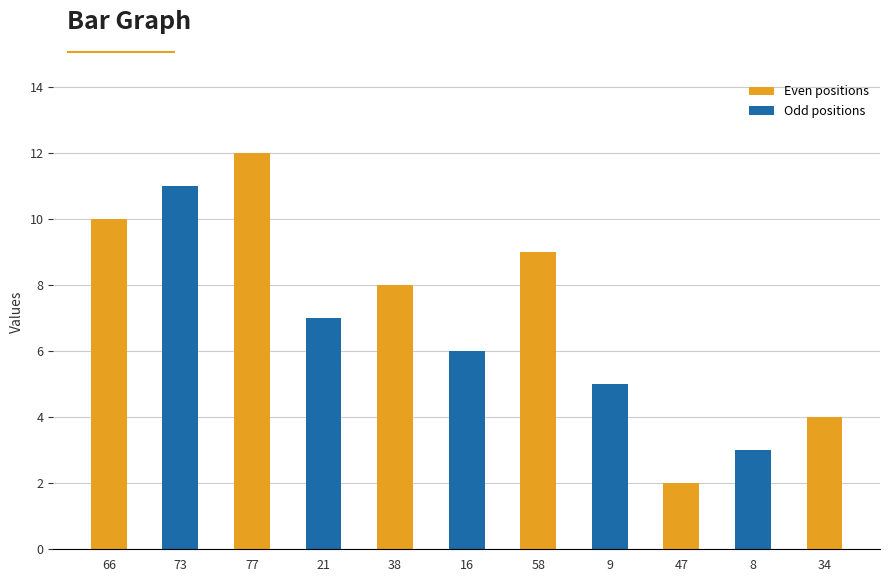

Which label corresponds to the largest value in the chart?

77